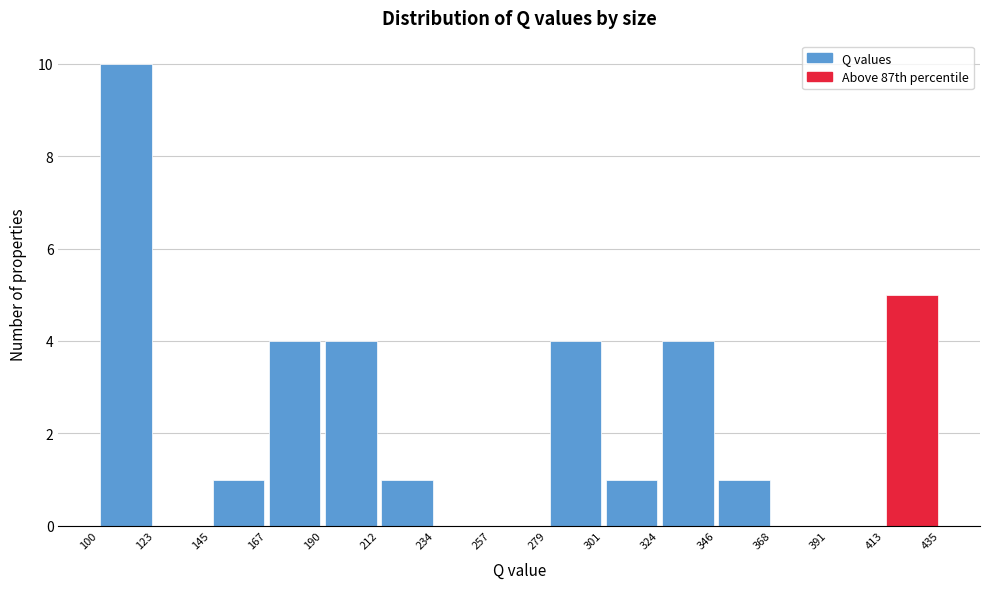

Reading left to right, list every bar in this chart as the range it spans on the x-axis followed by its height. The values are not printed on the chart, so give them approximately, as read against the axis.

100 to 123: 10
123 to 145: 0
145 to 167: 1
167 to 190: 4
190 to 212: 4
212 to 234: 1
234 to 257: 0
257 to 279: 0
279 to 301: 4
301 to 324: 1
324 to 346: 4
346 to 368: 1
368 to 391: 0
391 to 413: 0
413 to 435: 5